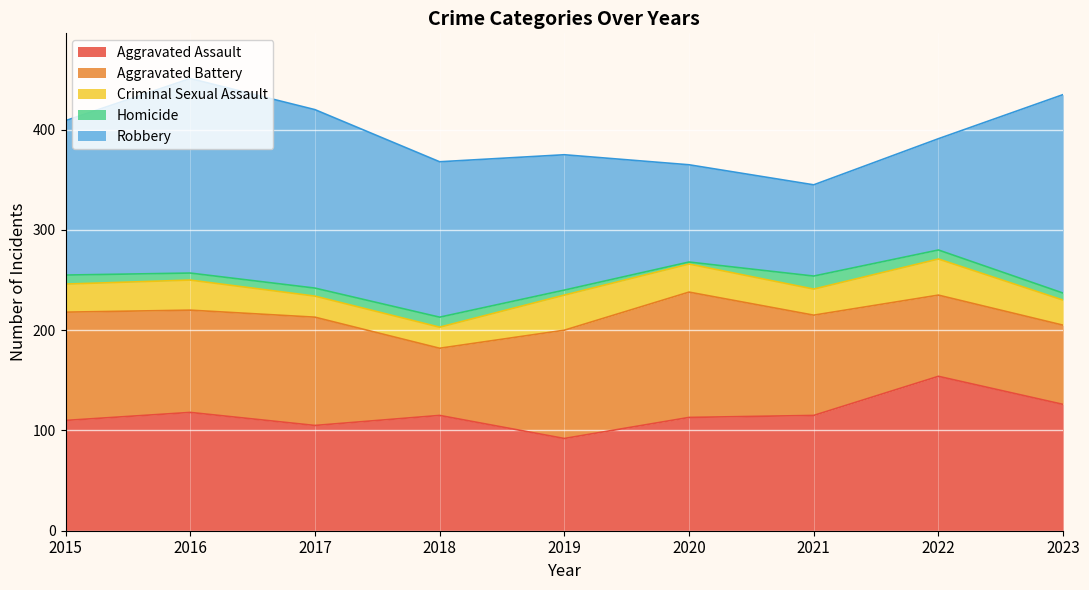

What is the sum of all Aggravated Battery values?

878